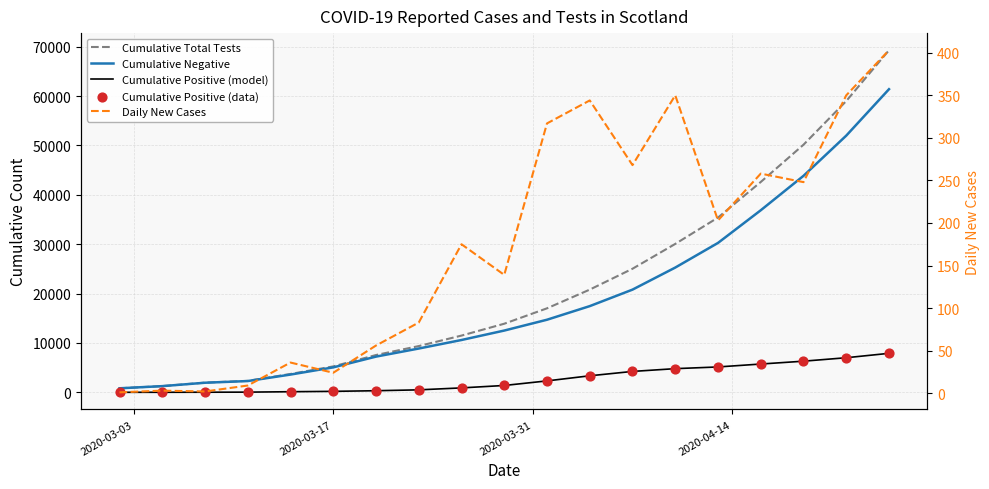

What are all the series names shown in the legend?

Cumulative Total Tests, Cumulative Negative, Cumulative Positive (model), Cumulative Positive (data), Daily New Cases